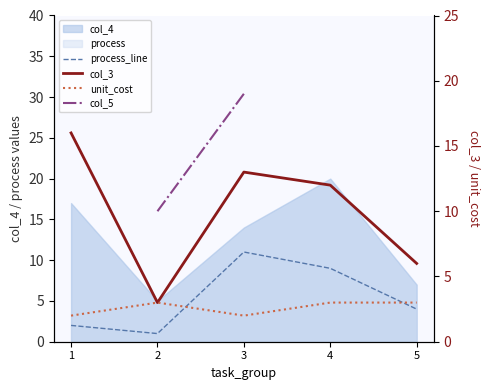

What is the average value of the unit_cost series?

2.6